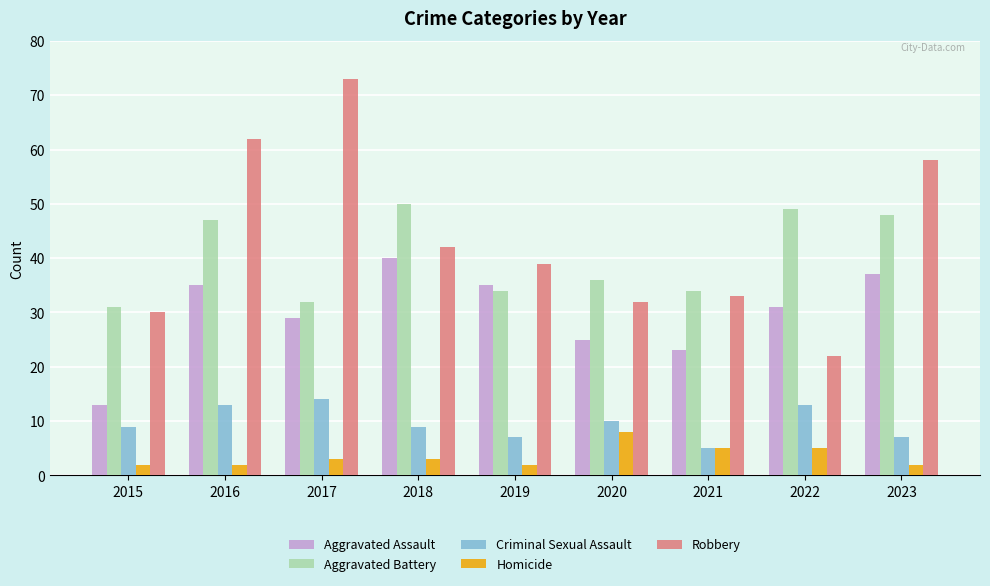

What is the value of the Aggravated Battery bar at the 7th from the left?

34